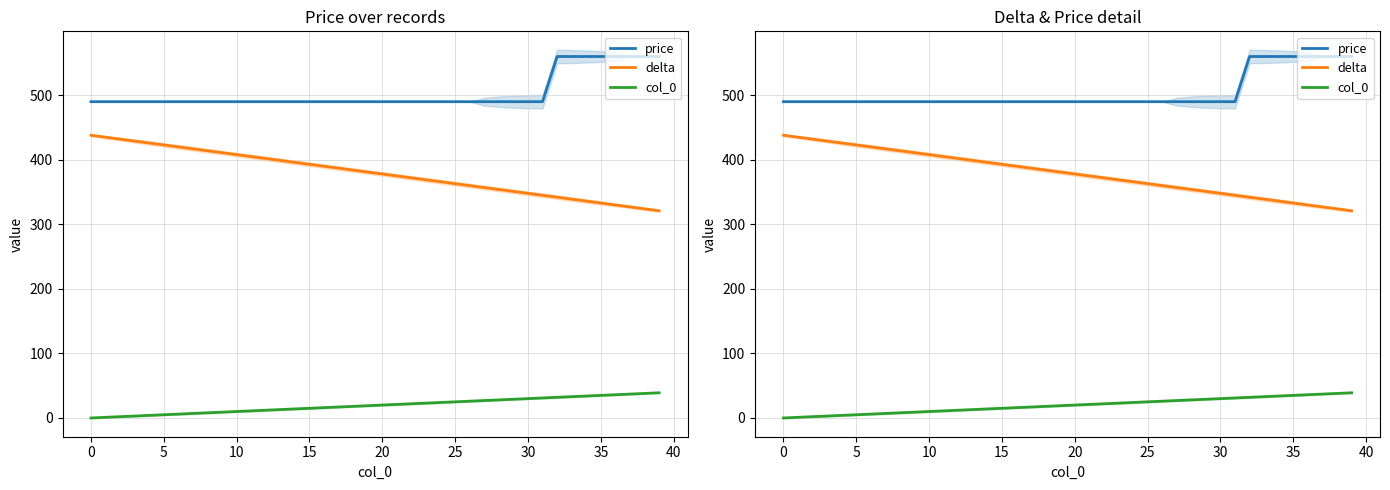

What is the difference between the highest and lowest values at 29?

461